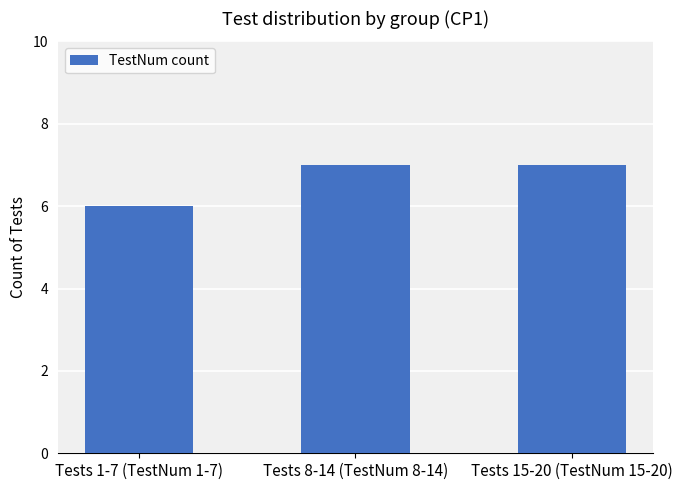

The chart shows a value of 6 at Tests 1-7 (TestNum 1-7). True or false?

True